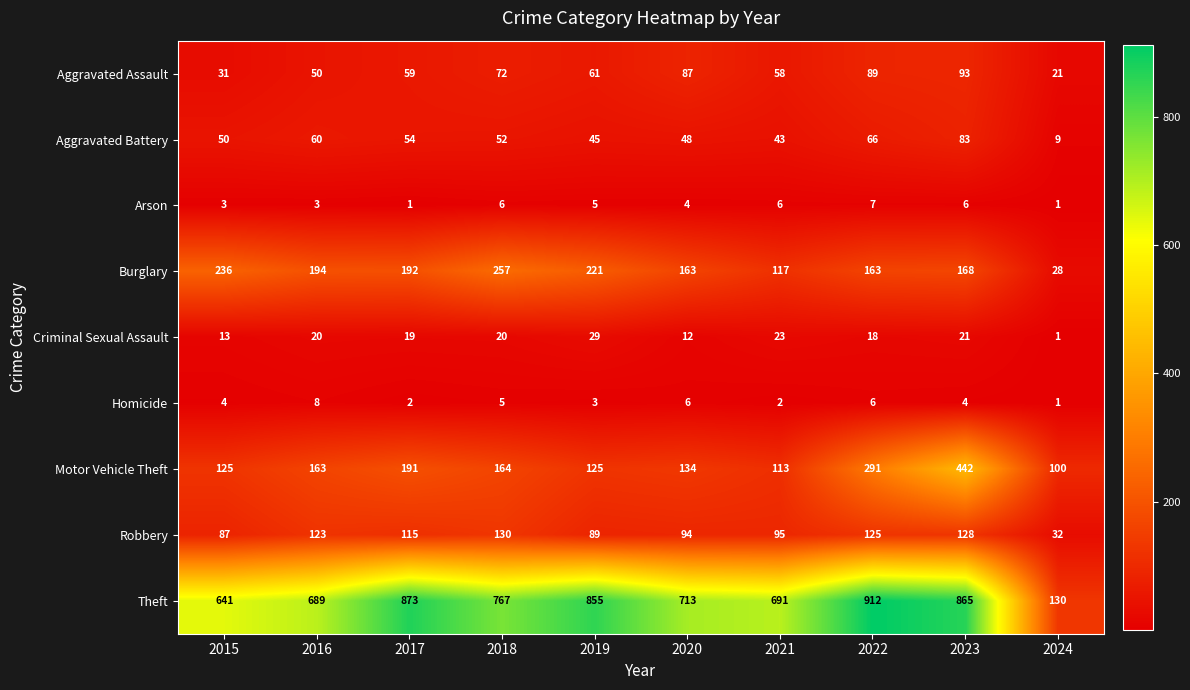

How many values in the Criminal Sexual Assault series are below 20?

5